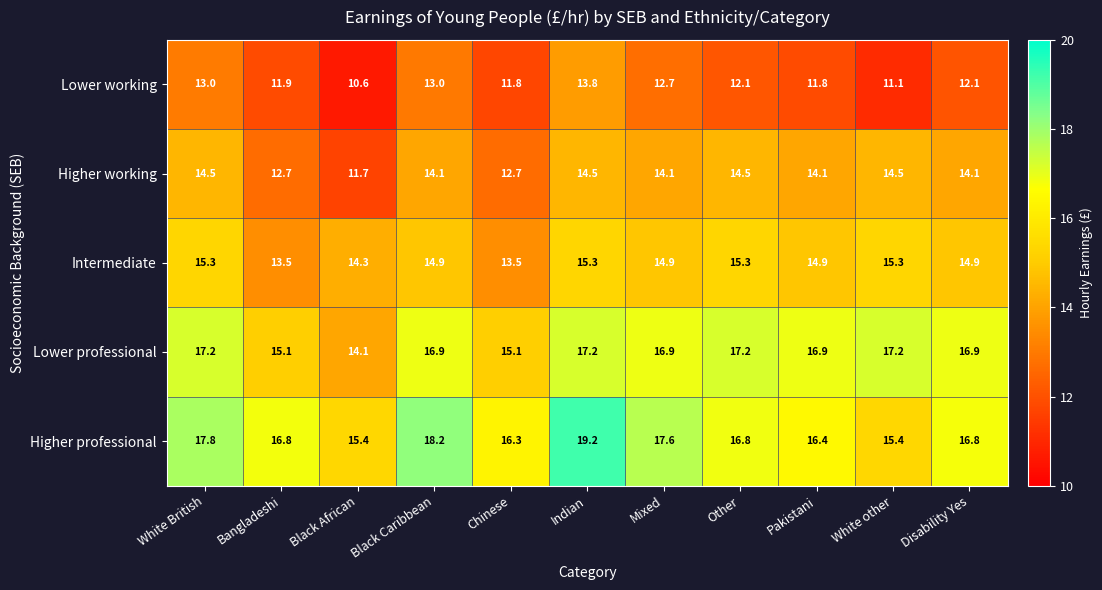

What is the spread (max minus min) of values at Chinese?

4.5